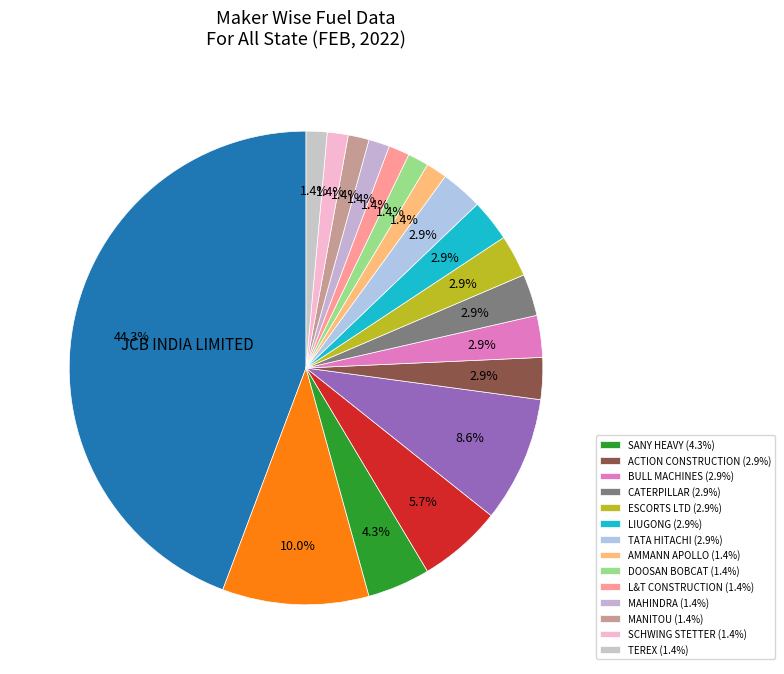

Rank the categories by value from lowest to highest.

AMMANN APOLLO INDIA PVT LTD, DOOSAN BOBCAT INDIA PVT LTD, L&T CONSTRUCTION EQUIPMENT LIMITED, MAHINDRA & MAHINDRA LIMITED, MANITOU EQUIPMENT INDIA PVT LTD, M/S SCHWING STETTER (INDIA) PVT LTD, TEREX EQUIPMENT PVT LTD, ACTION CONSTRUCTION EQUIPMENT LTD., BULL MACHINES PVT LTD, CATERPILLAR INDIA PRIVATE LIMITED, ESCORTS LIMITED (CONSTRUCTION EQUIPMENT), LIUGONG INDIA PVT. LTD, TATA HITACHI CONSTRUCTION MACHINERY, SANY HEAVY INDUSTRY INDIA PVT LTD, VOLVO CE INDIA PRIVATE LIMITED, CASE NEW HOLLAND CONSTRUCTION EQUIPMENT, OTHERS, JCB INDIA LIMITED